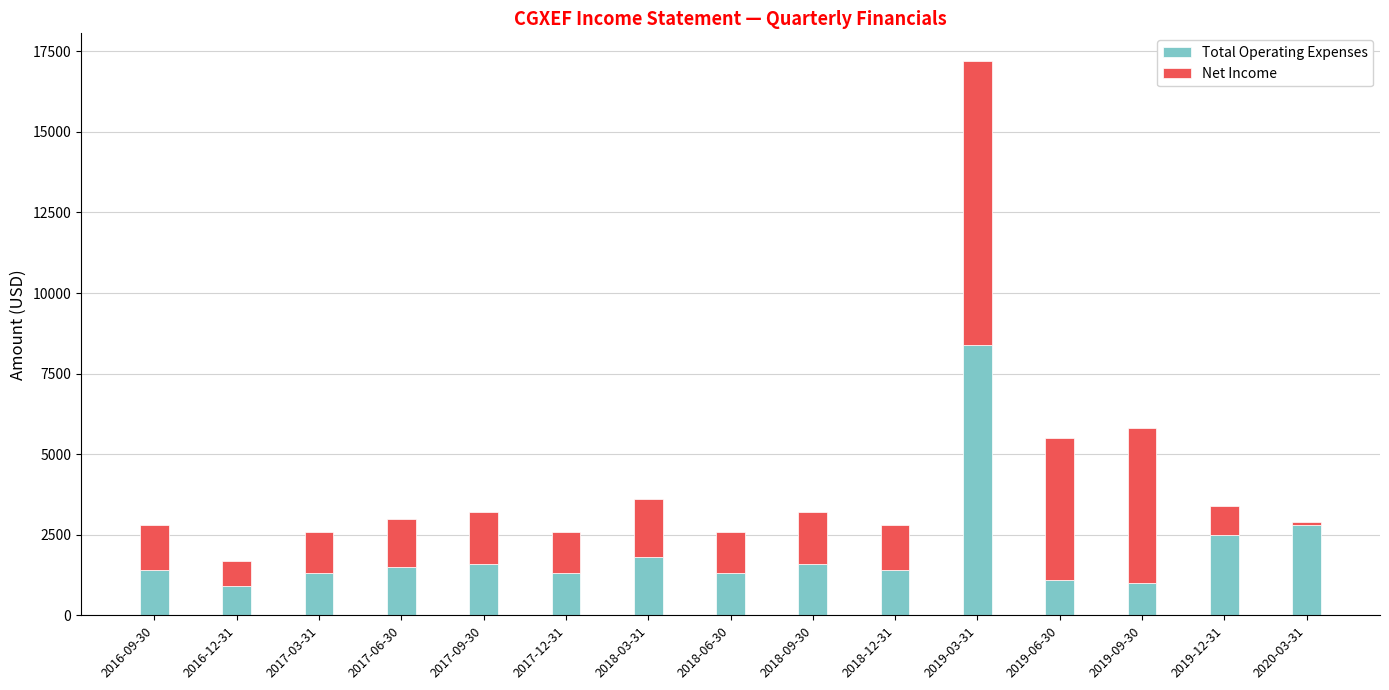

What are all the series names shown in the legend?

Total Operating Expenses, Net Income